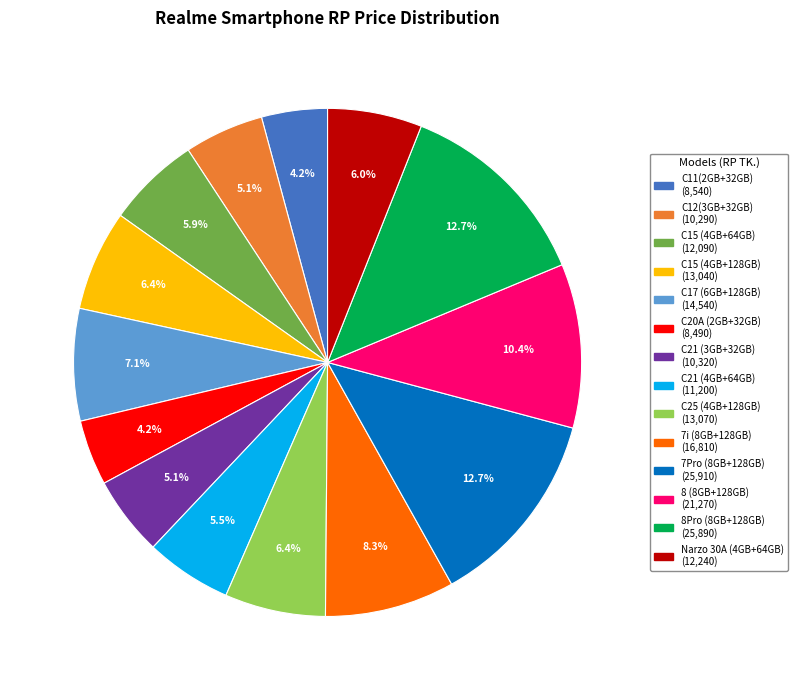

How many segments does this pie chart have?

14